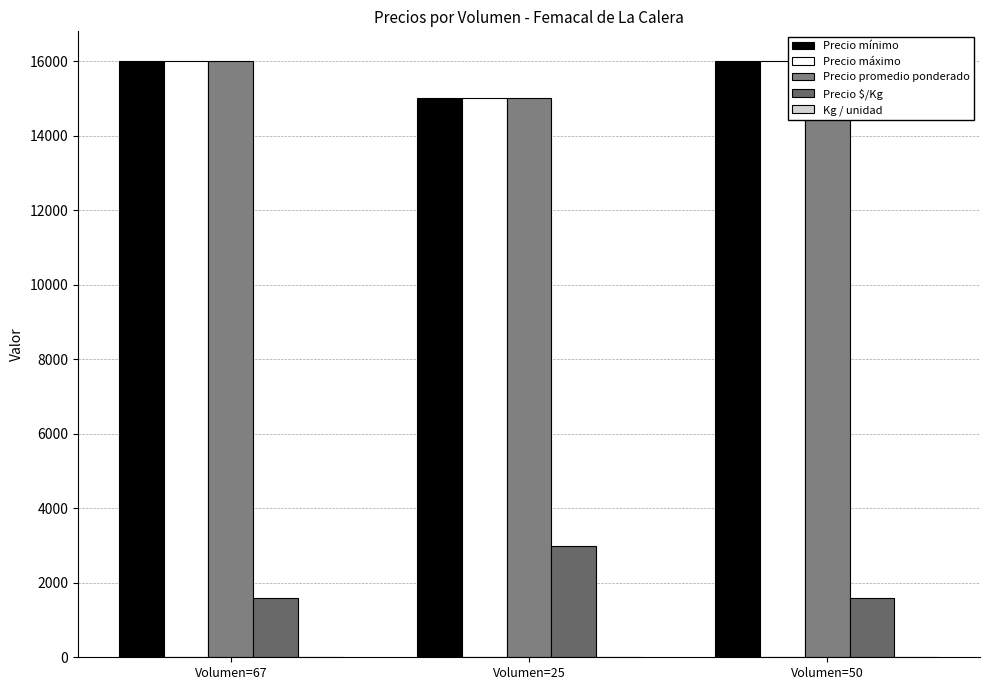

Reading left to right, list all the values displayed in this chart.

Precio mínimo: 16000	15000	16000
Precio máximo: 16000	15000	16000
Precio promedio ponderado: 16000	15000	16000
Precio $/Kg: 1600	3000	1600
Kg / unidad: 10	5	10